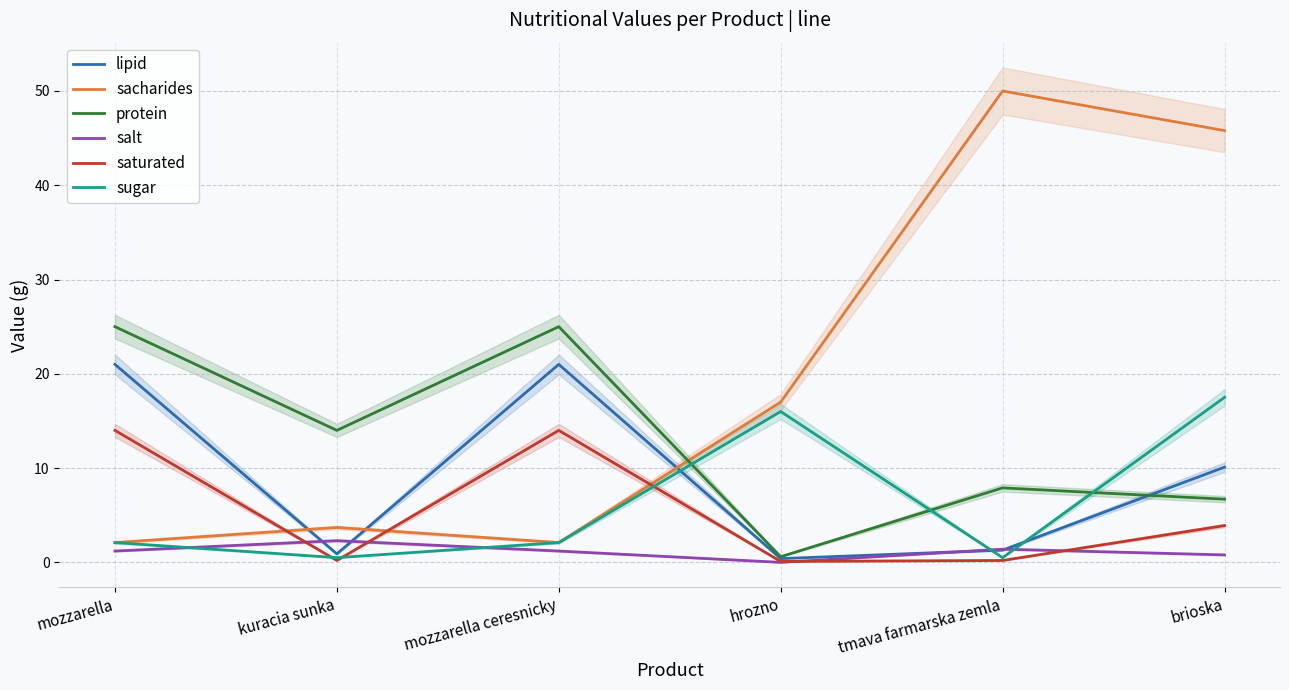

Reading left to right, extract all data points from this chart.

lipid: mozzarella=21.0	kuracia sunka=0.9	mozzarella ceresnicky=21.0	hrozno=0.4	tmava farmarska zemla=1.3	brioska=10.1
sacharides: mozzarella=2.1	kuracia sunka=3.7	mozzarella ceresnicky=2.1	hrozno=17.0	tmava farmarska zemla=50.0	brioska=45.8
protein: mozzarella=25.0	kuracia sunka=14.0	mozzarella ceresnicky=25.0	hrozno=0.6	tmava farmarska zemla=7.9	brioska=6.7
salt: mozzarella=1.2	kuracia sunka=2.3	mozzarella ceresnicky=1.2	hrozno=0.0	tmava farmarska zemla=1.4	brioska=0.8
saturated: mozzarella=14.0	kuracia sunka=0.2	mozzarella ceresnicky=14.0	hrozno=0.1	tmava farmarska zemla=0.2	brioska=3.9
sugar: mozzarella=2.1	kuracia sunka=0.5	mozzarella ceresnicky=2.1	hrozno=16.0	tmava farmarska zemla=0.5	brioska=17.5